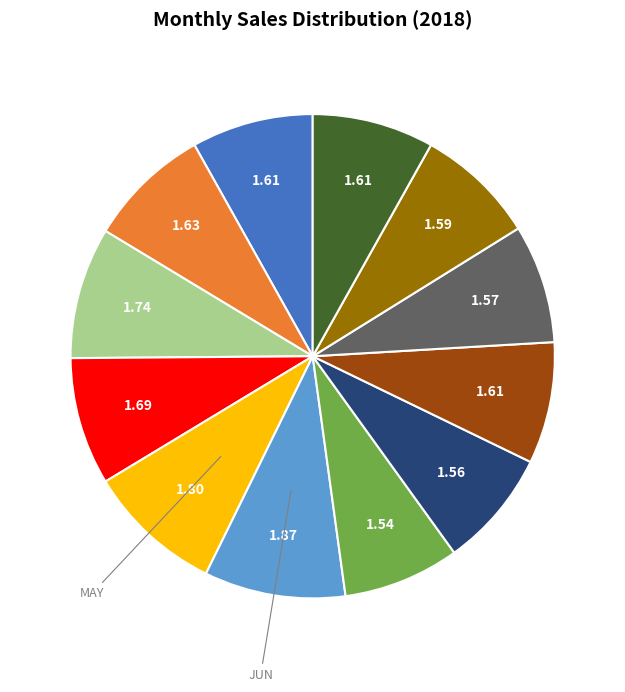

Is there any slice that represents more than half of the pie?

No